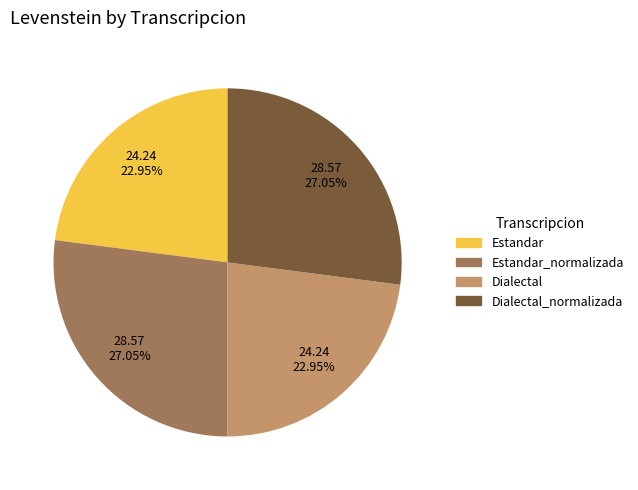

Is there any slice that represents more than half of the pie?

No